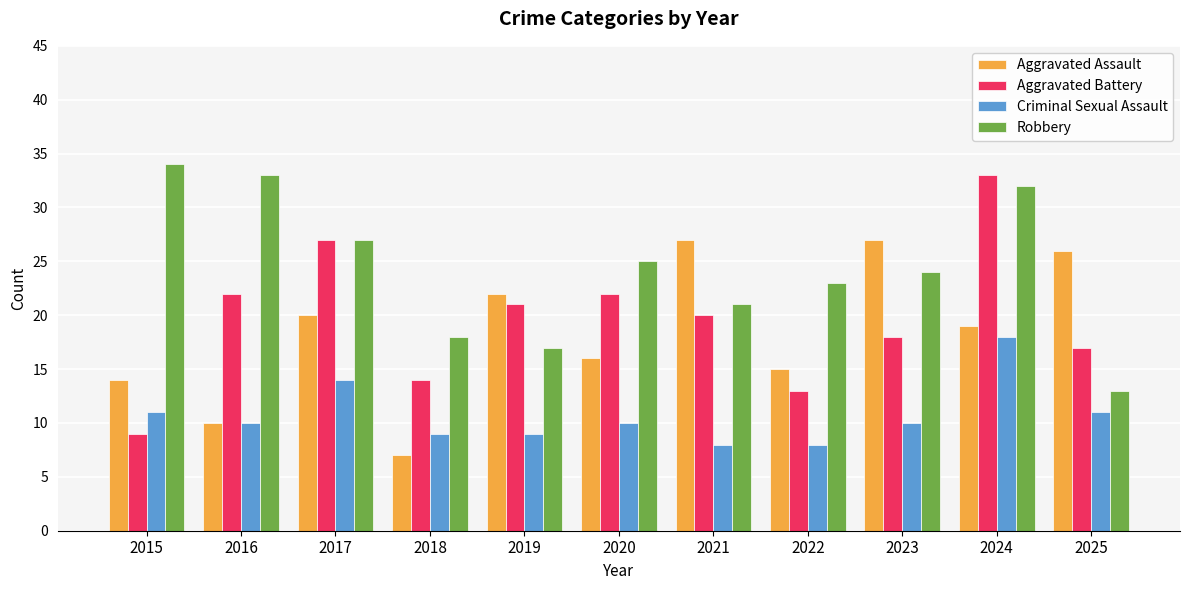

Is it true that Aggravated Battery equals 13 at 2022?

True